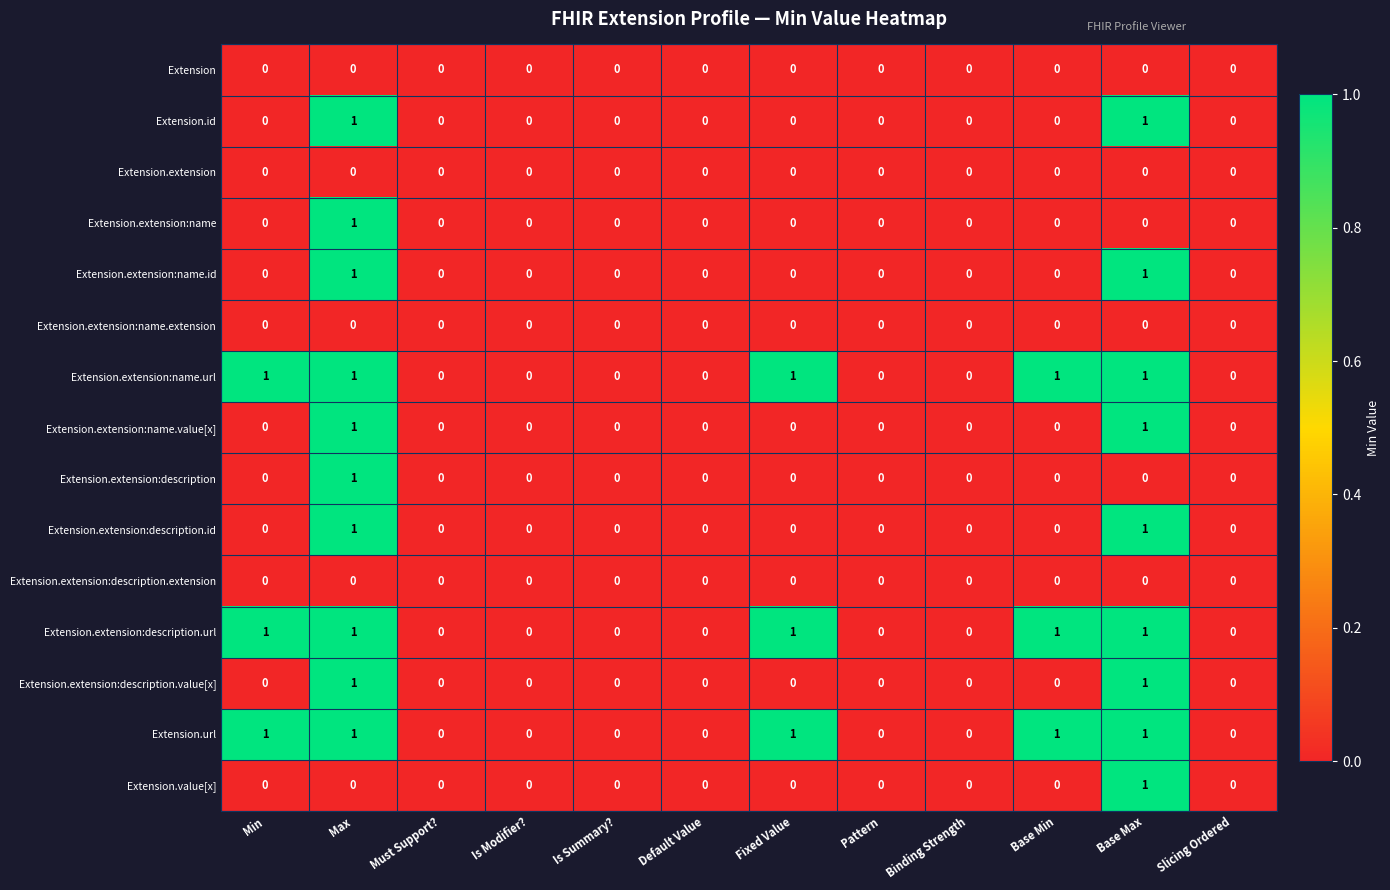

True or false: Extension.extension:name.value[x] has a value of 0 at Min.

True